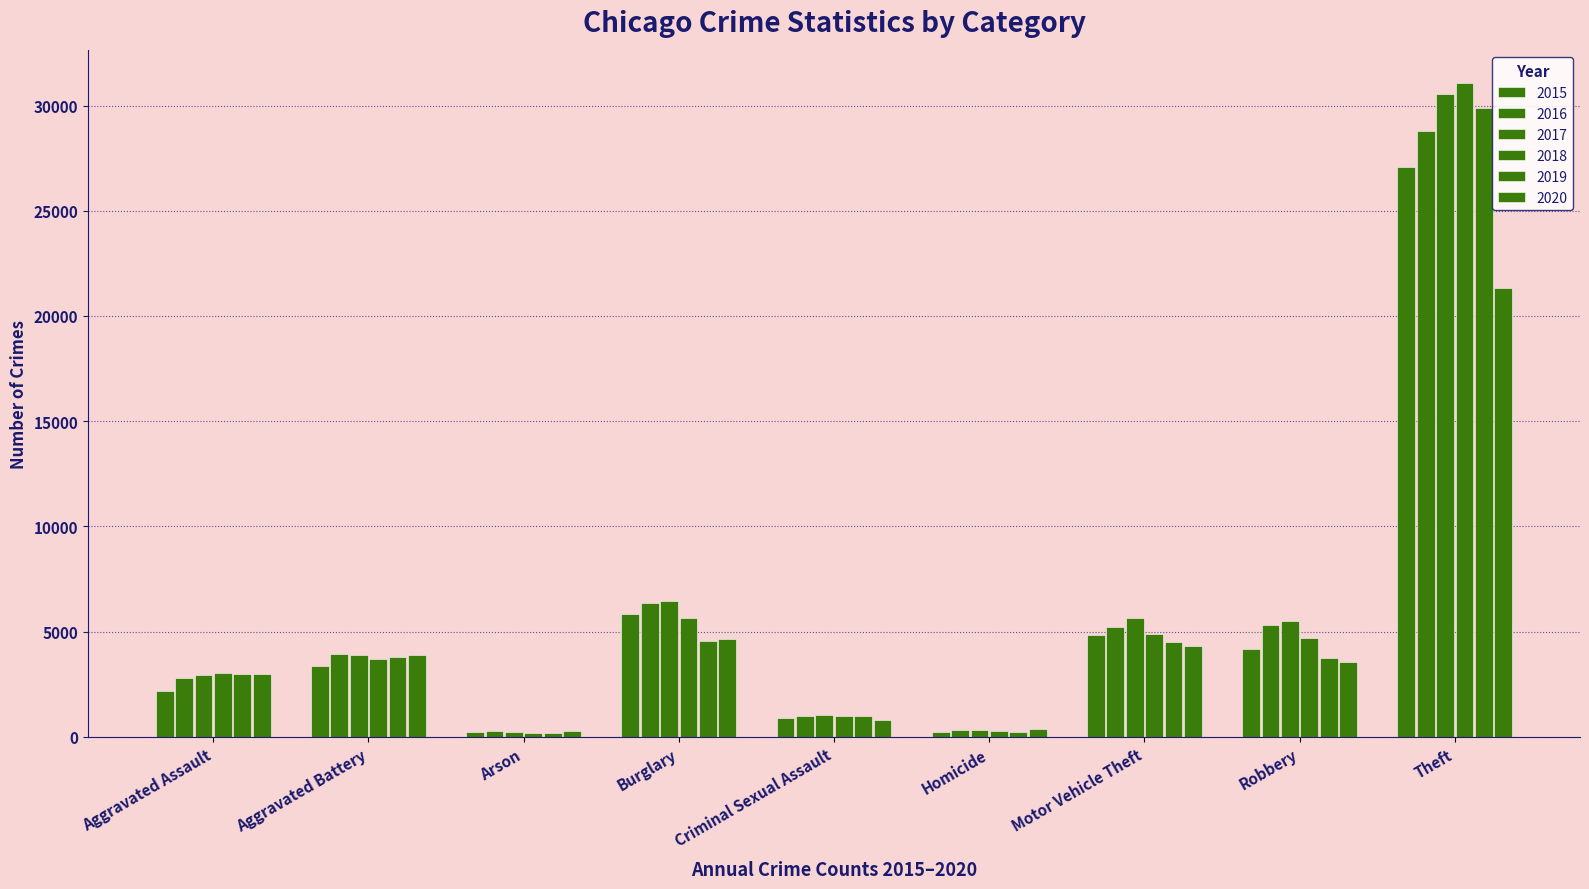

At which label does 2019 reach its peak?

Theft